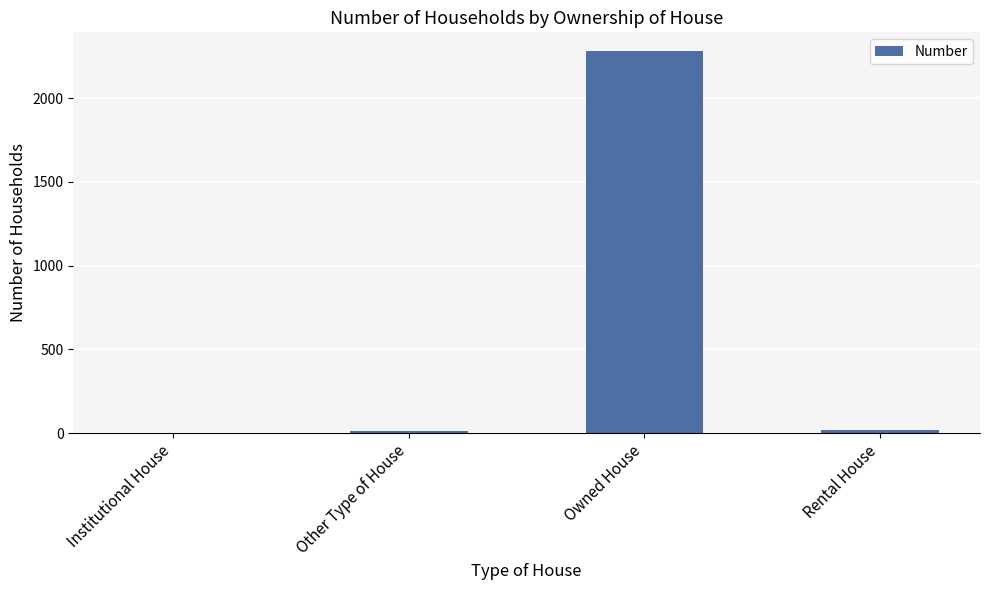

What is the change in value from Institutional House to Other Type of House?

+10